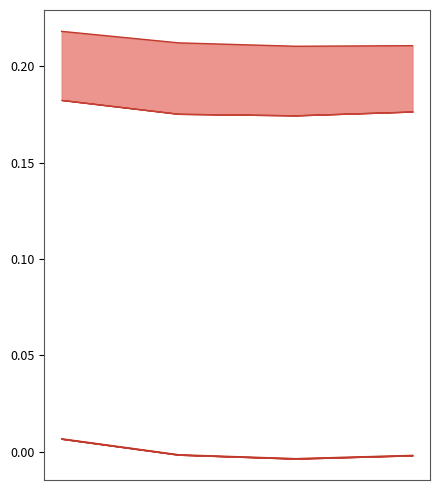

True or false: primalBound and lpBoundPostVpc cross at least once.

False